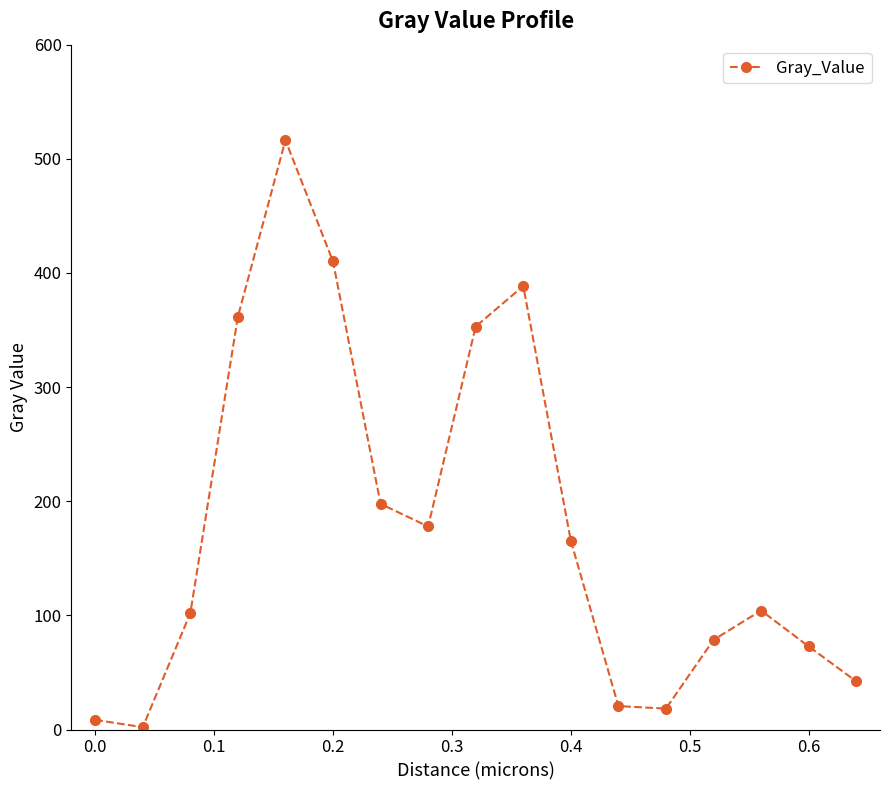

What is the greatest value displayed?

516.3